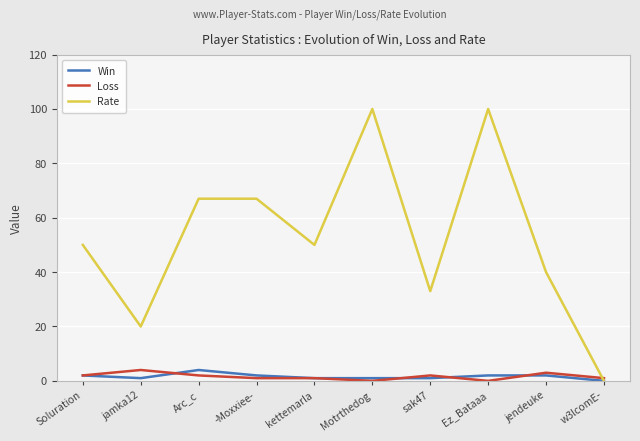

The Win series shows 4 at Arc_c. True or false?

True